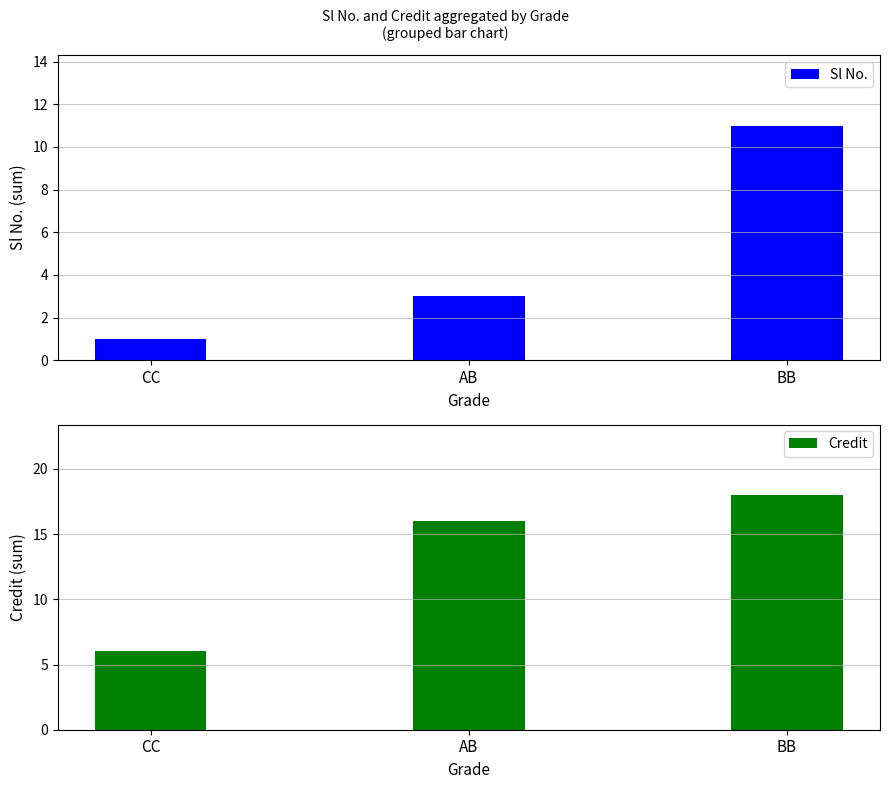

What are all the series names shown in the legend?

Sl No., Credit